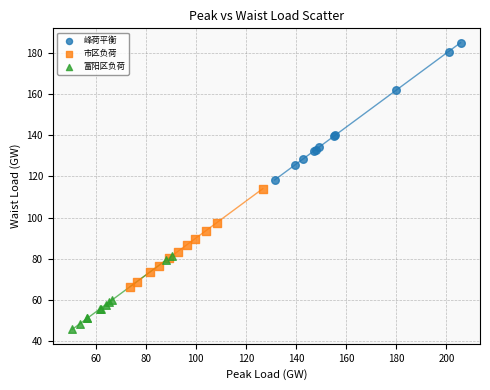

What are all the series names shown in the legend?

峰荷平衡, 市区负荷, 富阳区负荷